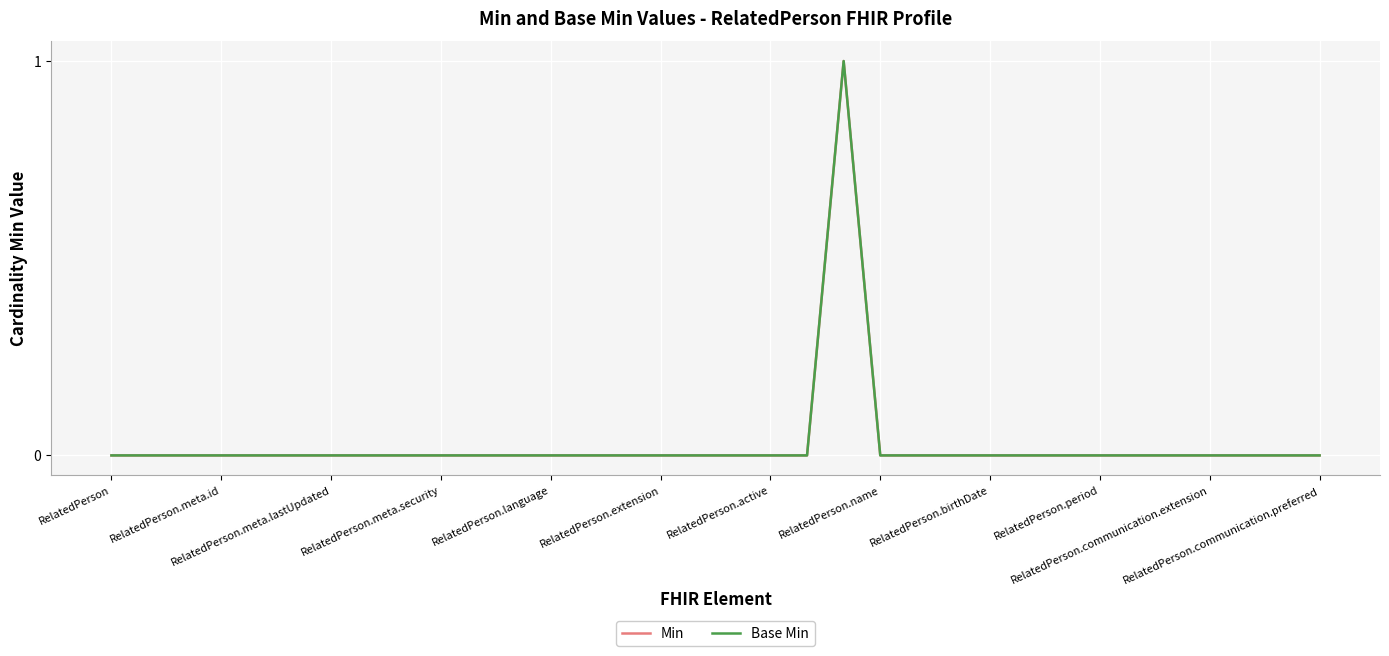

Rank the series by their maximum value, from highest to lowest.

Min, Base Min